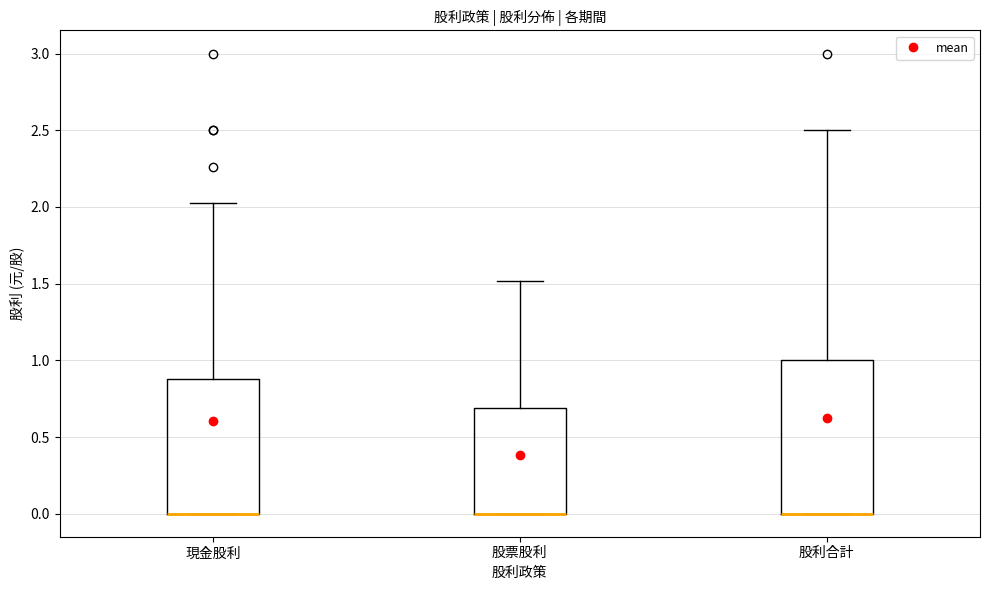

Reading left to right, read every box against the y-axis: the position of its median line, the range the box covers, and the ends of its whiskers. The values are not printed on the chart, so give them approximately, as read against the axis.

現金股利: median 0.00 (drawn on the box's lower edge), box 0.00 to 0.90, whiskers 0.00 to 2.05
股票股利: median 0.00 (drawn on the box's lower edge), box 0.00 to 0.70, whiskers 0.00 to 1.50
股利合計: median 0.00 (drawn on the box's lower edge), box 0.00 to 1.00, whiskers 0.00 to 2.50